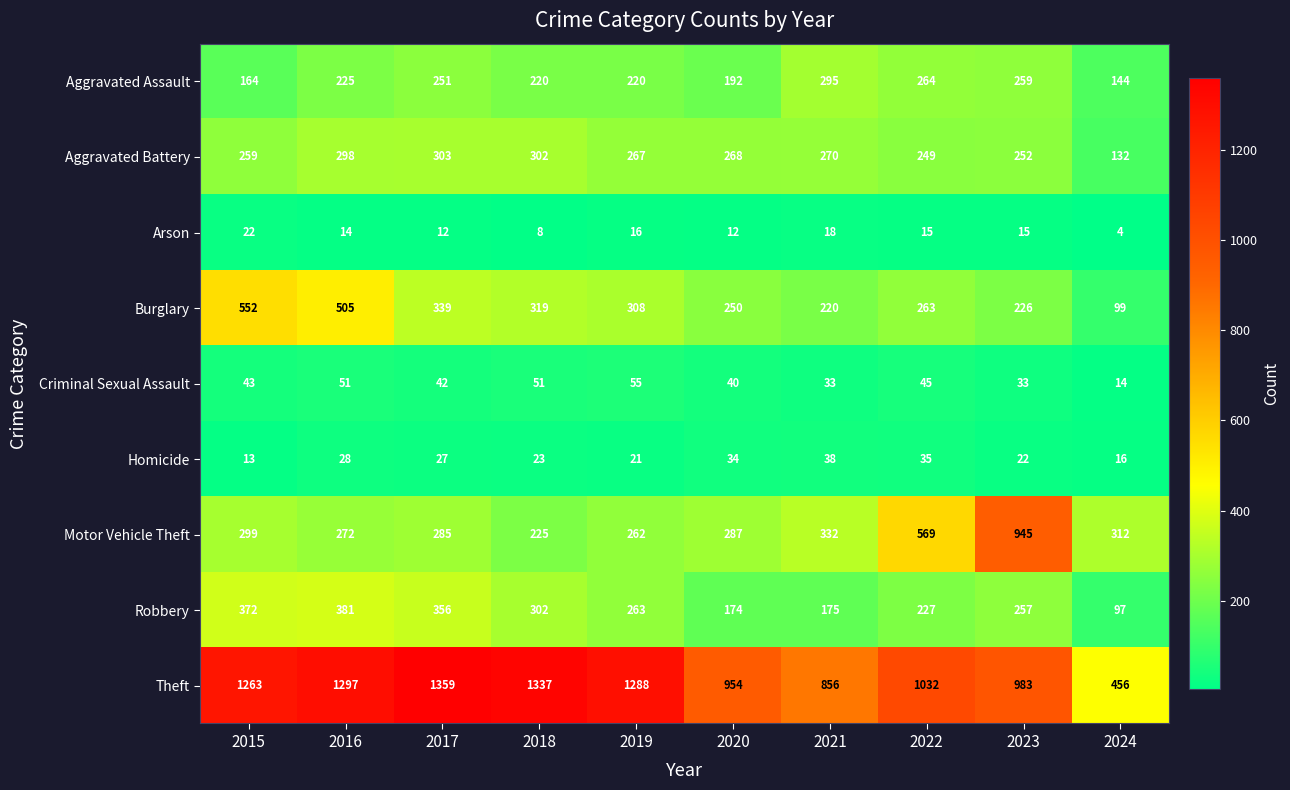

Read the Burglary value at 2019.

308